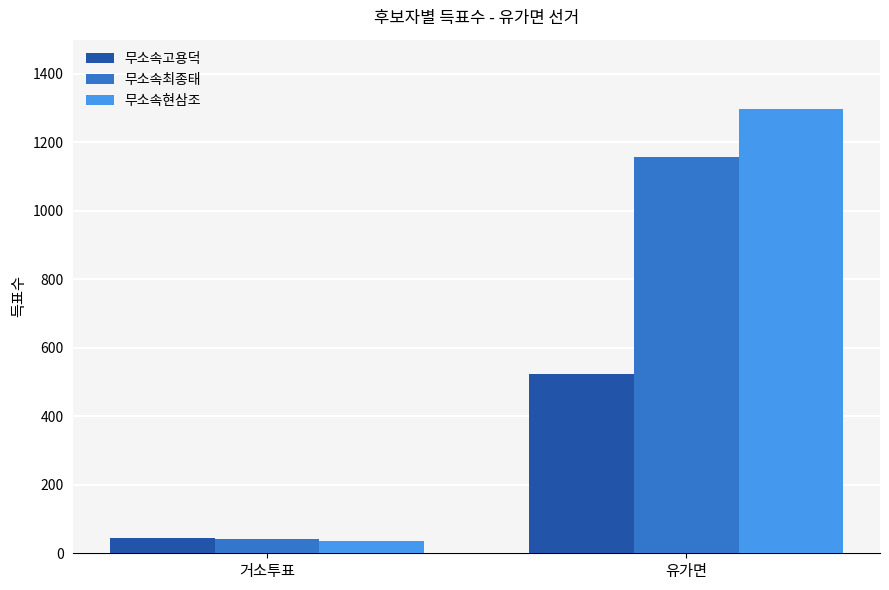

Are the bars grouped side by side (vs. stacked)?

Yes